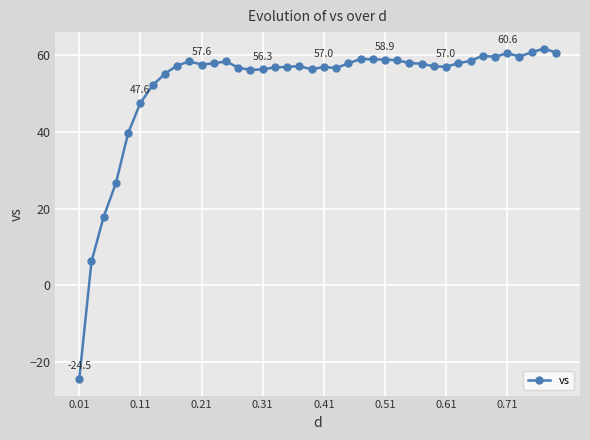

What is the difference between the maximum and second lowest values?

55.6